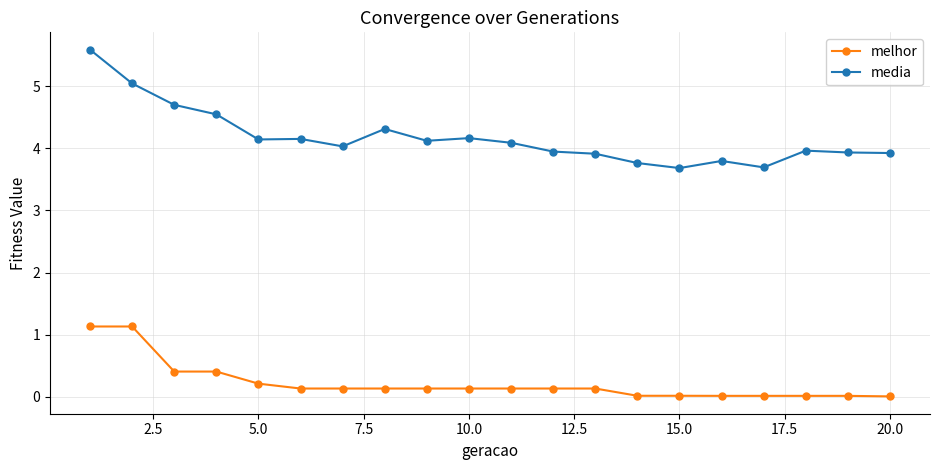

In media, how many points are lower than both neighbors (excluding endpoints)?

5